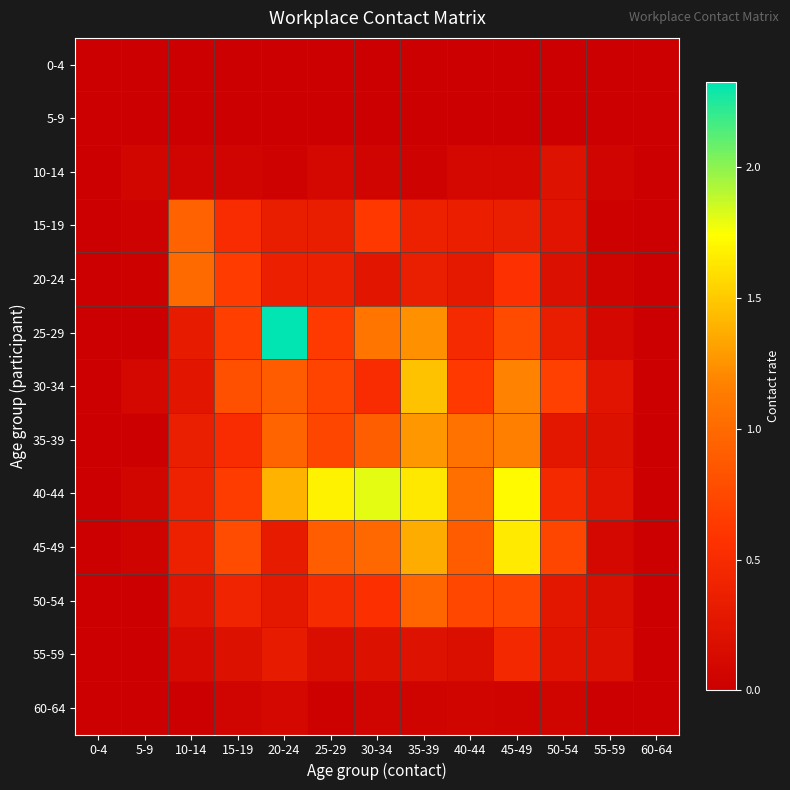

Reading left to right, transcribe all the data shown in this chart.

0-4: 0-4=0.0	5-9=0.0	10-14=0.0	15-19=0.0	20-24=0.0	25-29=0.0	30-34=0.0	35-39=0.0	40-44=0.0	45-49=0.0	50-54=0.0	55-59=0.0	60-64=0.0
5-9: 0-4=0.0	5-9=0.0	10-14=0.0	15-19=0.0	20-24=0.0	25-29=0.0	30-34=0.0	35-39=0.0	40-44=0.0	45-49=0.0	50-54=0.0	55-59=0.0	60-64=0.0
10-14: 0-4=0.0	5-9=0.1	10-14=0.0	15-19=0.1	20-24=0.0	25-29=0.1	30-34=0.1	35-39=0.0	40-44=0.1	45-49=0.1	50-54=0.2	55-59=0.1	60-64=0.0
15-19: 0-4=0.0	5-9=0.0	10-14=0.9	15-19=0.5	20-24=0.3	25-29=0.3	30-34=0.6	35-39=0.4	40-44=0.4	45-49=0.3	50-54=0.2	55-59=0.0	60-64=0.0
20-24: 0-4=0.0	5-9=0.0	10-14=1.0	15-19=0.6	20-24=0.4	25-29=0.4	30-34=0.3	35-39=0.3	40-44=0.3	45-49=0.5	50-54=0.2	55-59=0.0	60-64=0.0
25-29: 0-4=0.0	5-9=0.0	10-14=0.3	15-19=0.7	20-24=2.3	25-29=0.6	30-34=1.1	35-39=1.2	40-44=0.5	45-49=0.8	50-54=0.3	55-59=0.1	60-64=0.0
30-34: 0-4=0.0	5-9=0.1	10-14=0.2	15-19=0.8	20-24=0.9	25-29=0.7	30-34=0.5	35-39=1.5	40-44=0.6	45-49=1.2	50-54=0.7	55-59=0.2	60-64=0.0
35-39: 0-4=0.0	5-9=0.0	10-14=0.3	15-19=0.5	20-24=1.0	25-29=0.7	30-34=0.9	35-39=1.3	40-44=1.1	45-49=1.2	50-54=0.3	55-59=0.2	60-64=0.0
40-44: 0-4=0.0	5-9=0.1	10-14=0.4	15-19=0.7	20-24=1.4	25-29=1.7	30-34=1.8	35-39=1.6	40-44=1.0	45-49=1.7	50-54=0.5	55-59=0.2	60-64=0.0
45-49: 0-4=0.0	5-9=0.0	10-14=0.4	15-19=0.8	20-24=0.3	25-29=0.9	30-34=1.0	35-39=1.4	40-44=0.9	45-49=1.6	50-54=0.7	55-59=0.1	60-64=0.0
50-54: 0-4=0.0	5-9=0.0	10-14=0.2	15-19=0.4	20-24=0.3	25-29=0.5	30-34=0.5	35-39=1.0	40-44=0.7	45-49=0.7	50-54=0.3	55-59=0.2	60-64=0.0
55-59: 0-4=0.0	5-9=0.0	10-14=0.1	15-19=0.2	20-24=0.3	25-29=0.2	30-34=0.2	35-39=0.2	40-44=0.2	45-49=0.4	50-54=0.2	55-59=0.2	60-64=0.0
60-64: 0-4=0.0	5-9=0.0	10-14=0.0	15-19=0.1	20-24=0.1	25-29=0.0	30-34=0.1	35-39=0.0	40-44=0.1	45-49=0.0	50-54=0.1	55-59=0.0	60-64=0.0